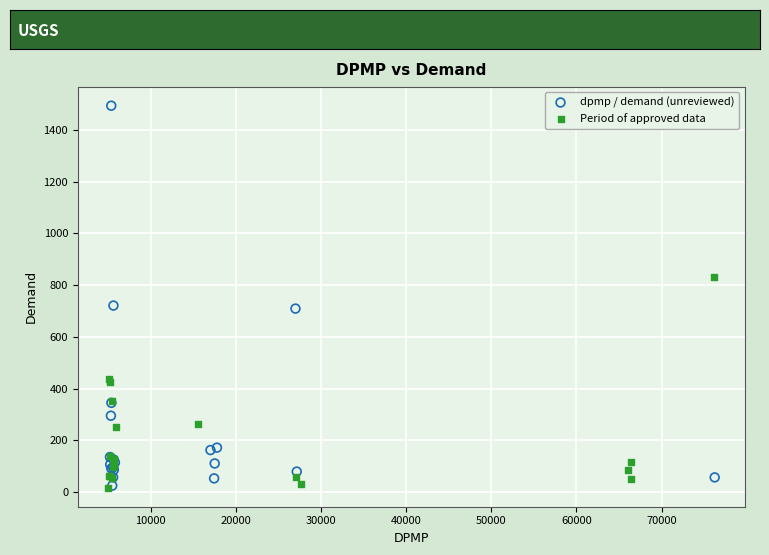

Which series has the largest Y range (max minus min)?

dpmp / demand (unreviewed)